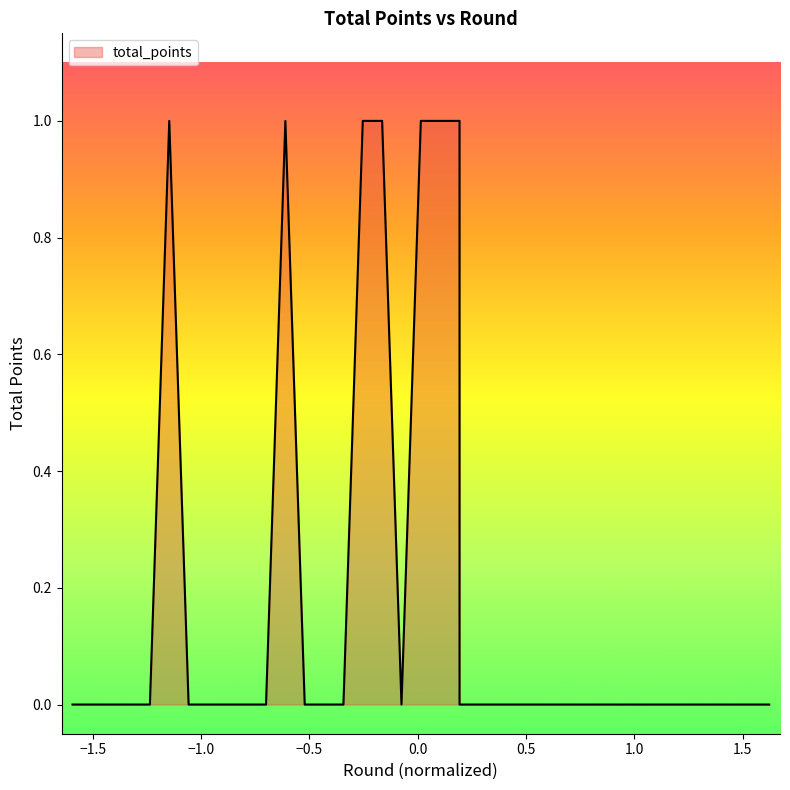

The chart shows a value of 0 at 34. True or false?

False